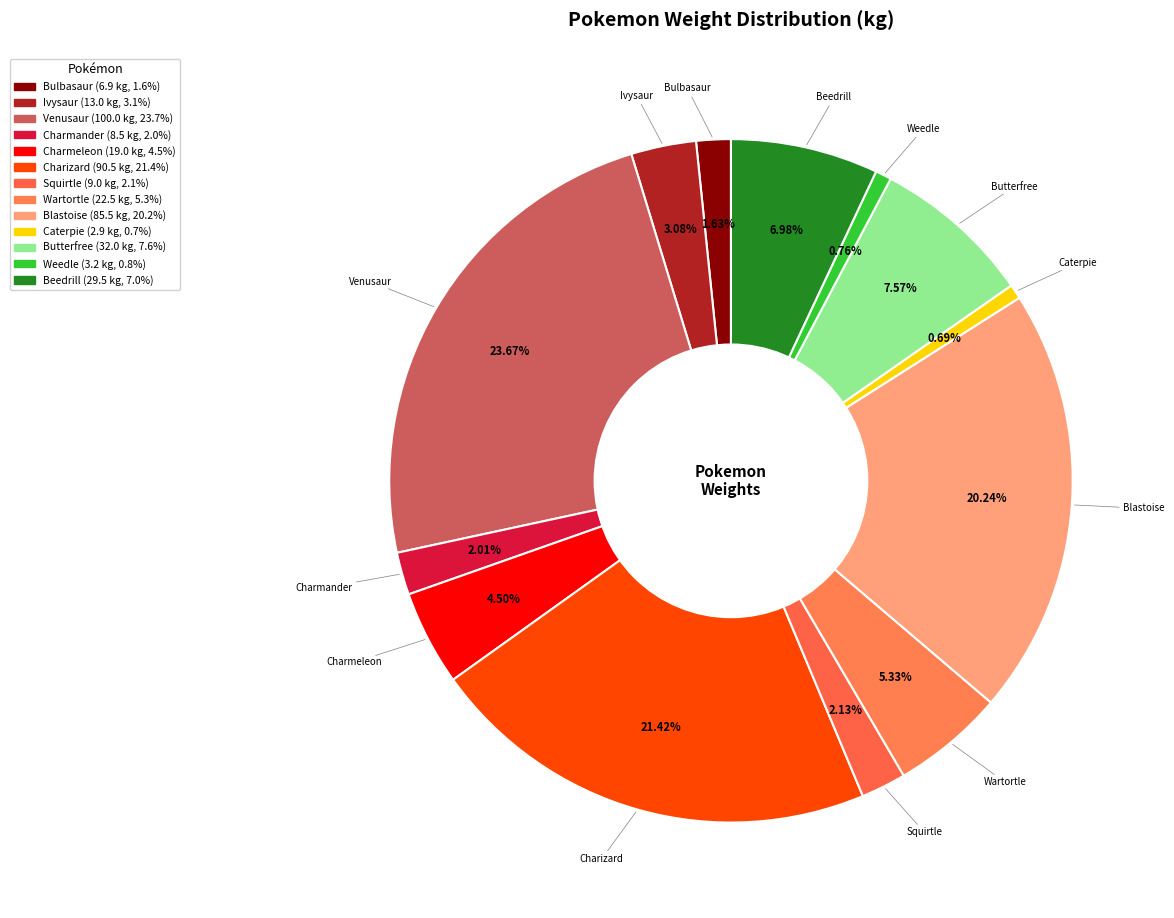

Count the number of slices in the pie.

13